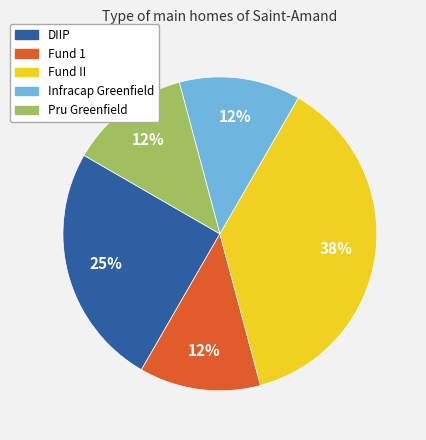

Which slice is the largest?

Fund II